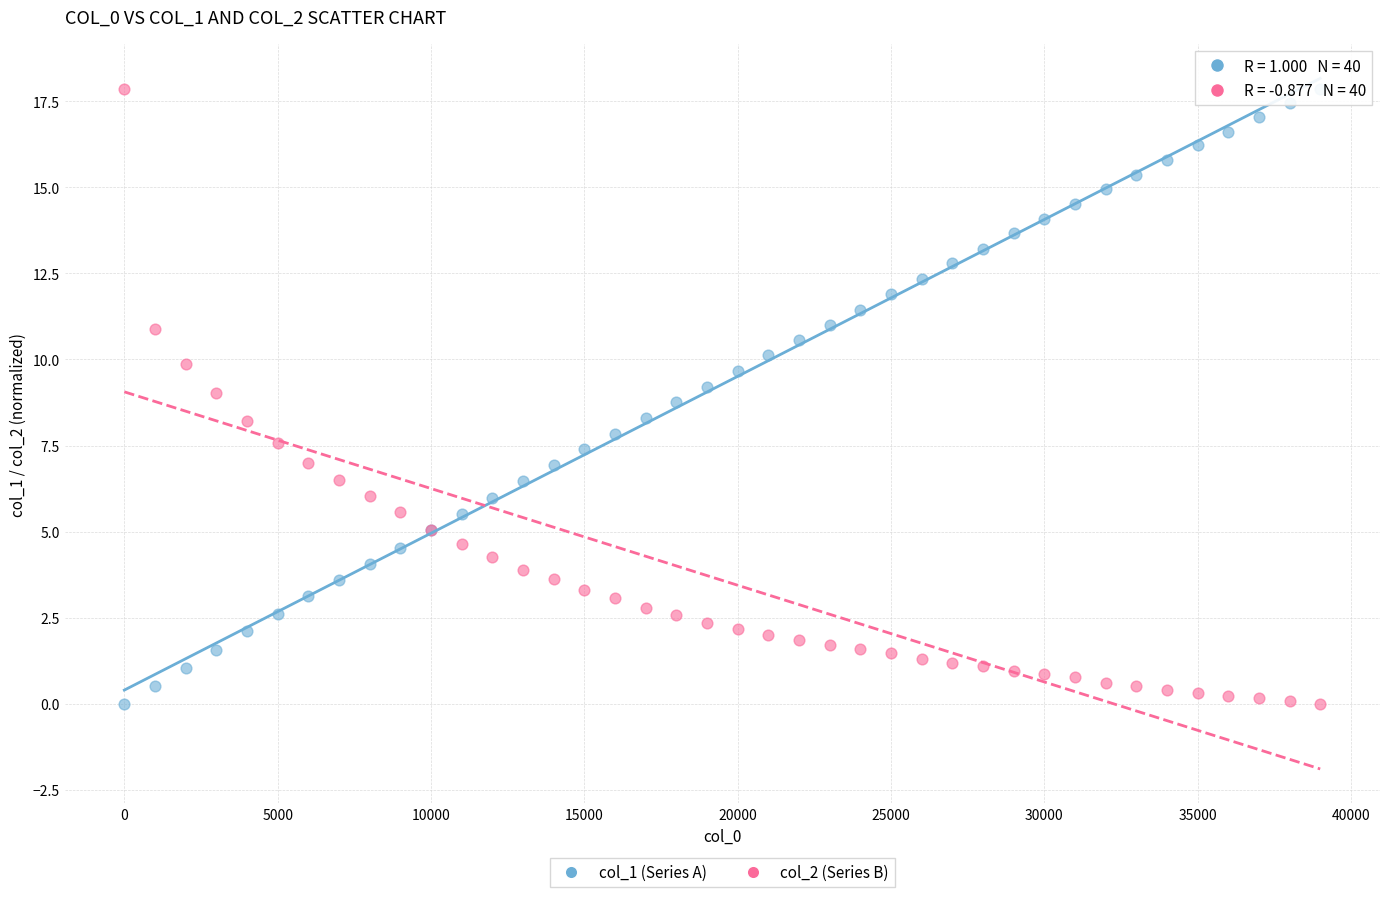

What is the X range (max minus min) for the scatter plot?

39000.0